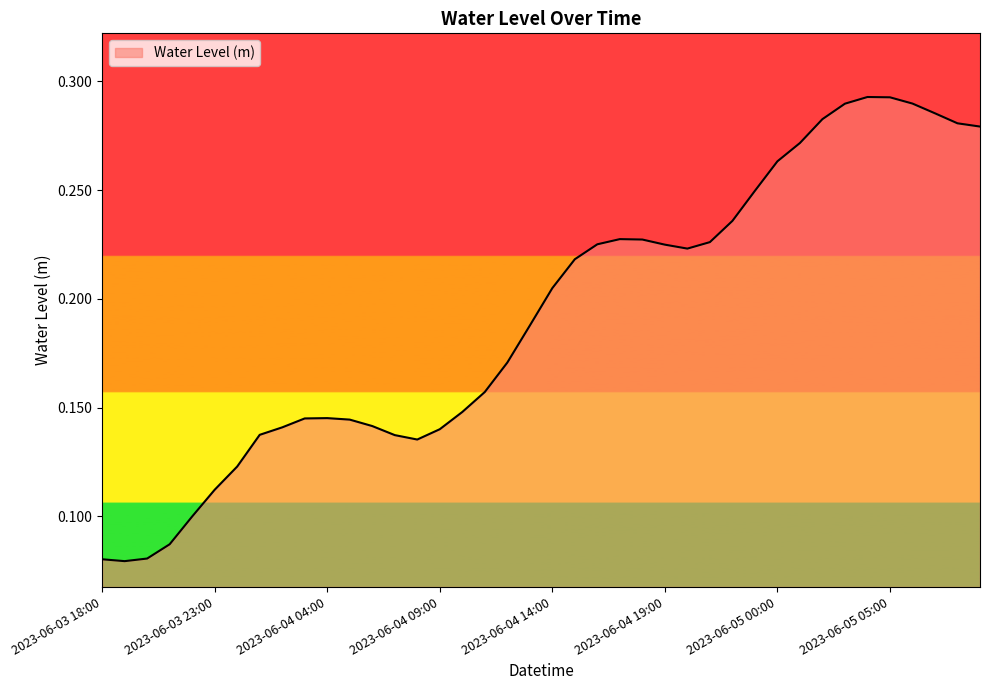

Does the chart display data point markers on the line(s)?

No